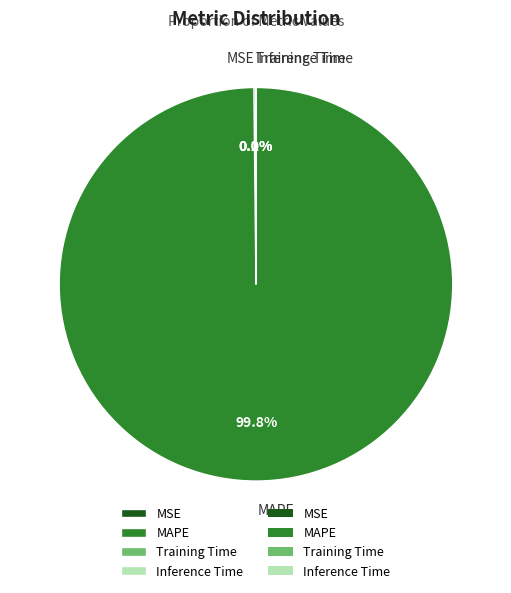

Which category accounts for the majority?

MAPE